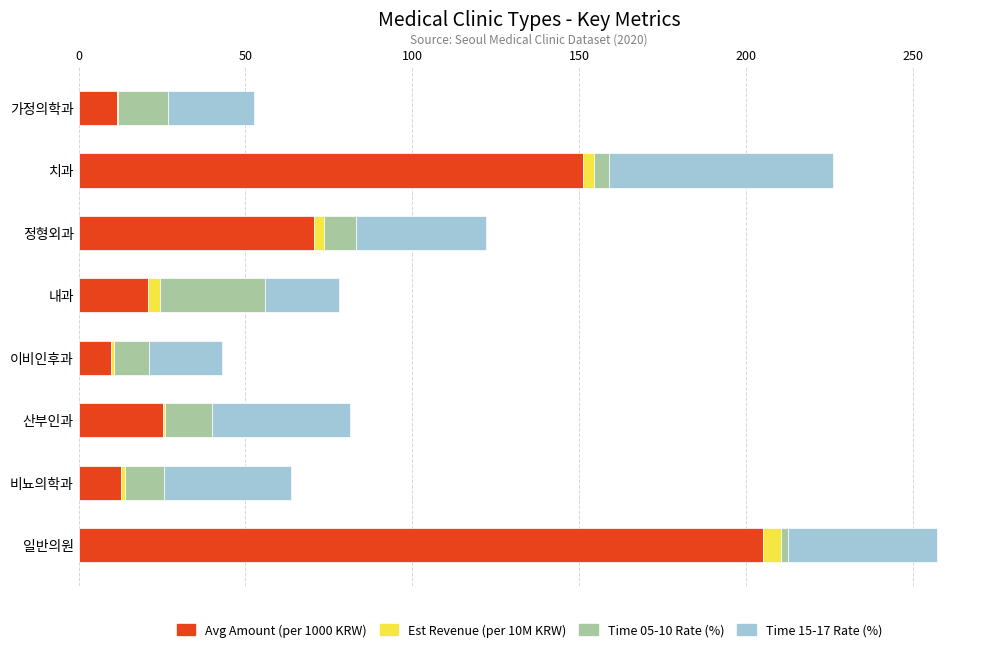

At which category is the sum across all series the highest?

일반의원